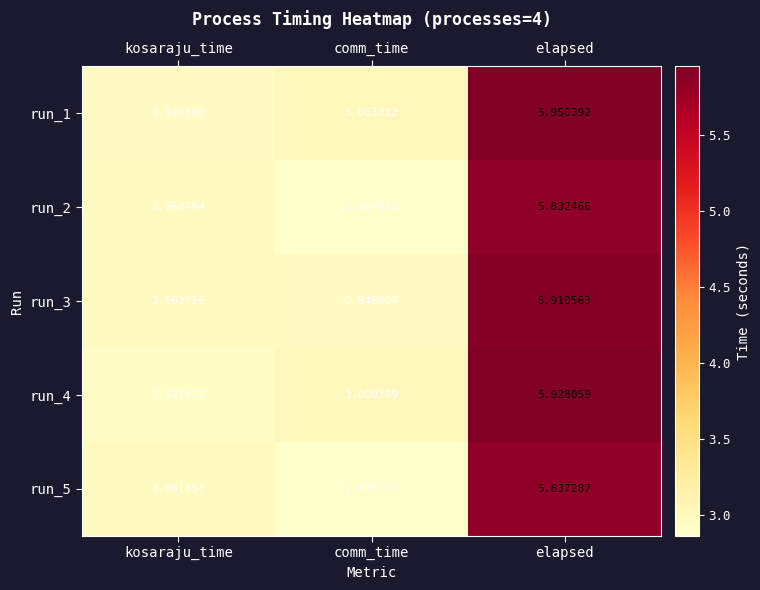

At which category does the chart reach its peak across all series?

elapsed